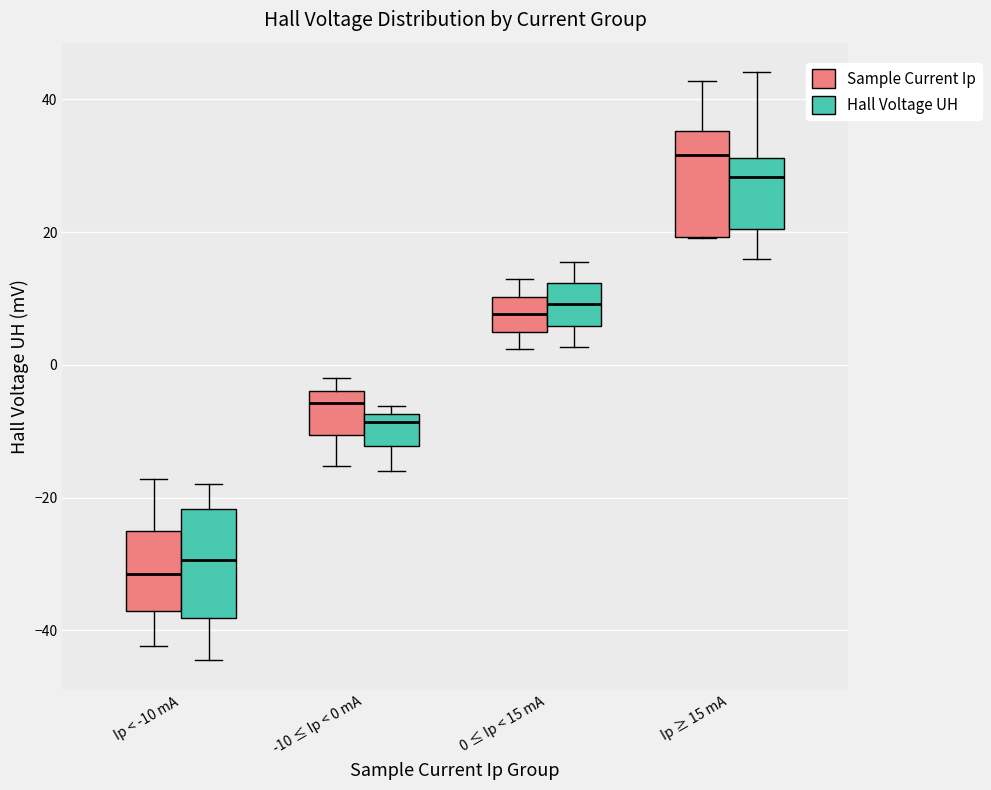

Reading left to right, transcribe this box plot: for each box, give where its median line is, the range the box spans, and where its two whiskers end, as read against the y-axis. The values are not printed on the chart, so give them approximately, as read against the axis.

Ip < -10 mA (Sample Current Ip): median -32, box -38 to -26, whiskers -42 to -18
Ip < -10 mA (Hall Voltage UH): median -30, box -38 to -22, whiskers -44 to -18
-10 ≤ Ip < 0 mA (Sample Current Ip): median -6, box -10 to -4, whiskers -16 to -2
-10 ≤ Ip < 0 mA (Hall Voltage UH): median -8 (just below the box's upper edge), box -12 to -8, whiskers -16 to -6
0 ≤ Ip < 15 mA (Sample Current Ip): median 8, box 6 to 10, whiskers 2 to 12
0 ≤ Ip < 15 mA (Hall Voltage UH): median 10, box 6 to 12, whiskers 2 to 16
Ip ≥ 15 mA (Sample Current Ip): median 32, box 20 to 36, whiskers 20 to 42
Ip ≥ 15 mA (Hall Voltage UH): median 28, box 20 to 32, whiskers 16 to 44